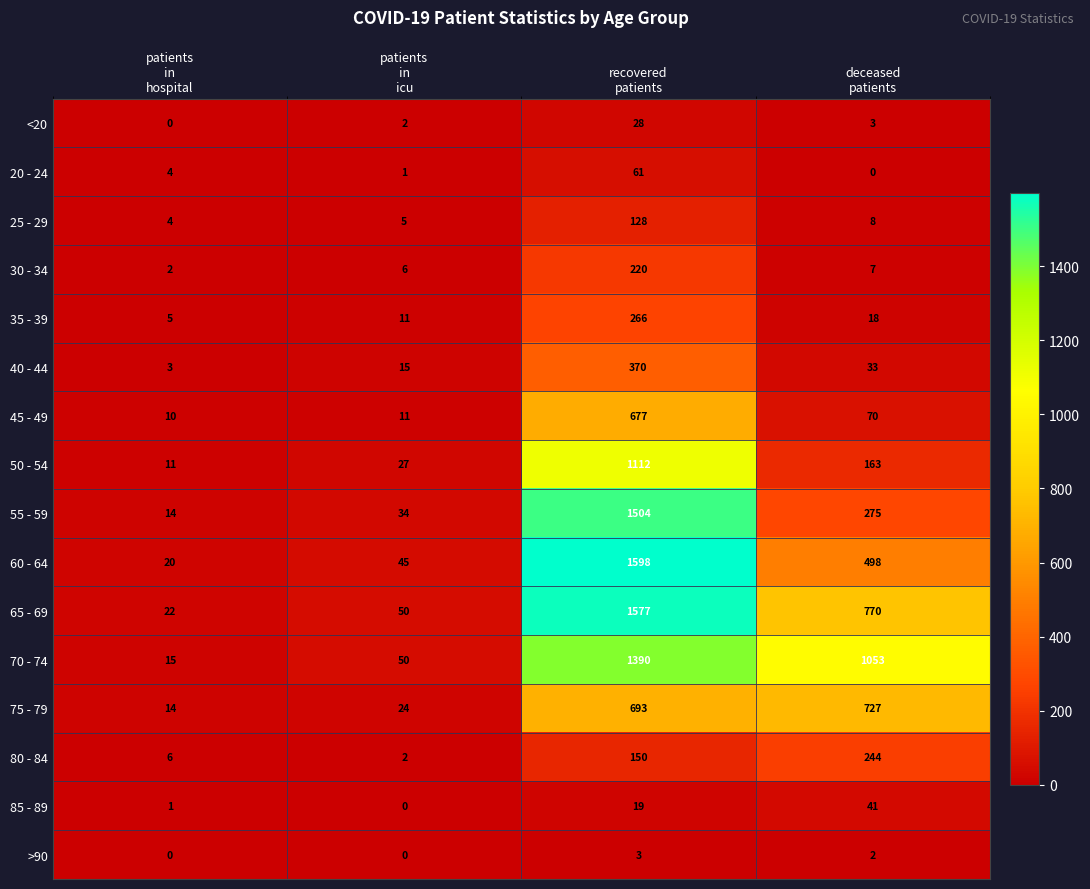

Which series has the widest spread of values?

60 - 64